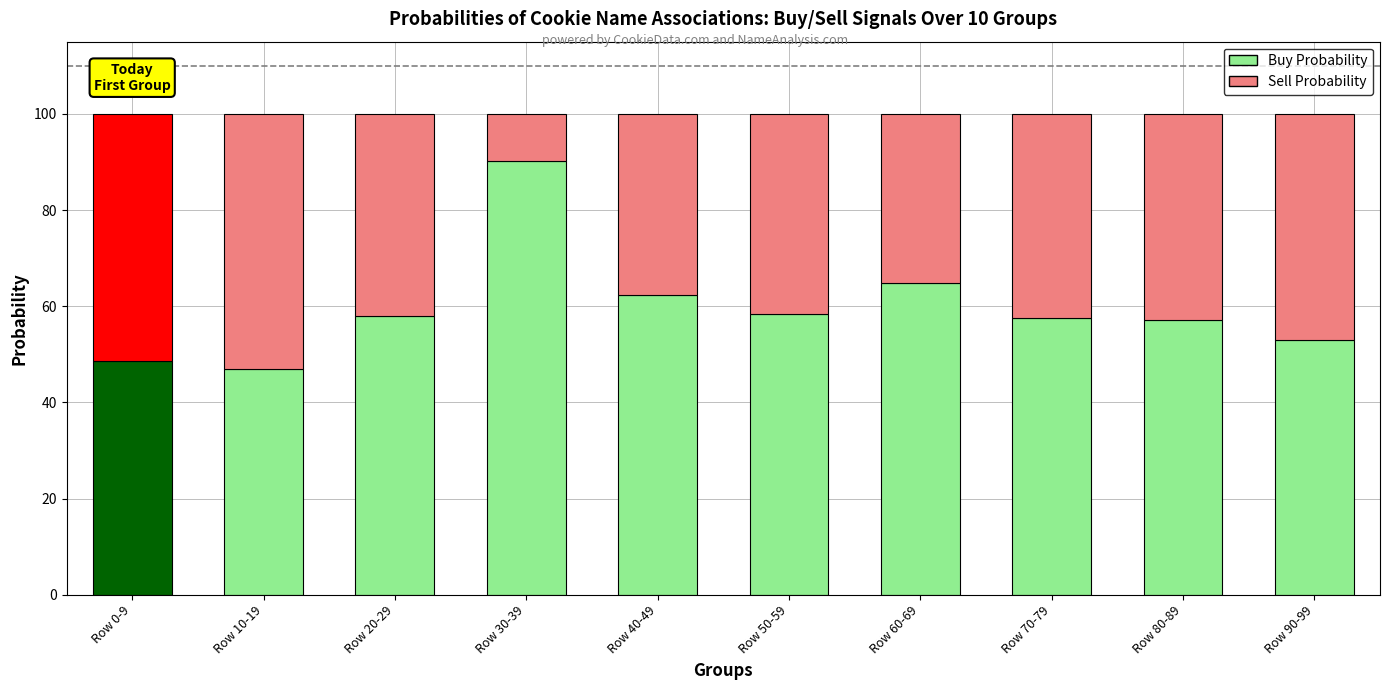

What is the value of the Buy Probability bar at the 8th from the left?

57.5